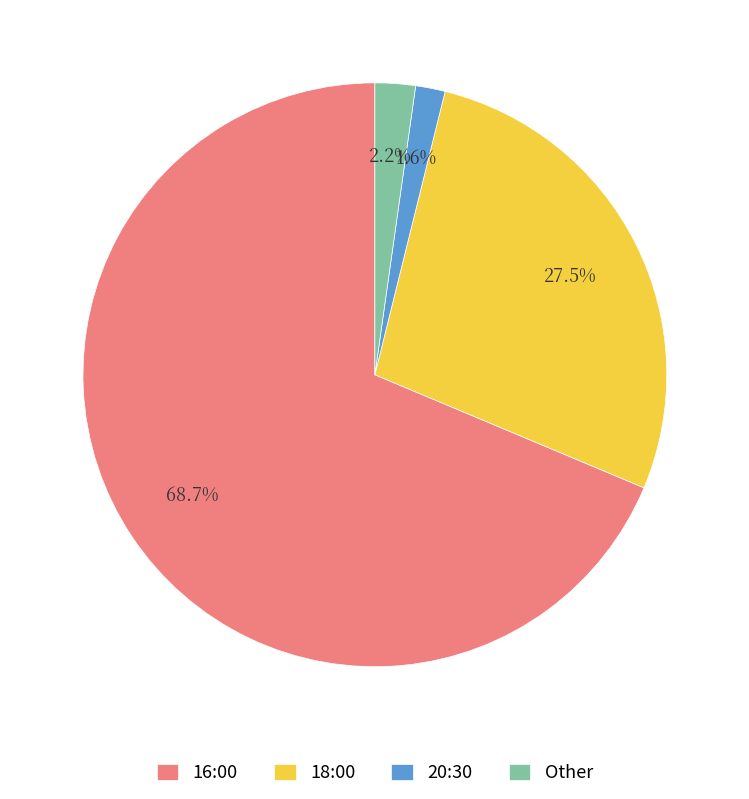

To the nearest percent, what is the average slice percentage?

25%